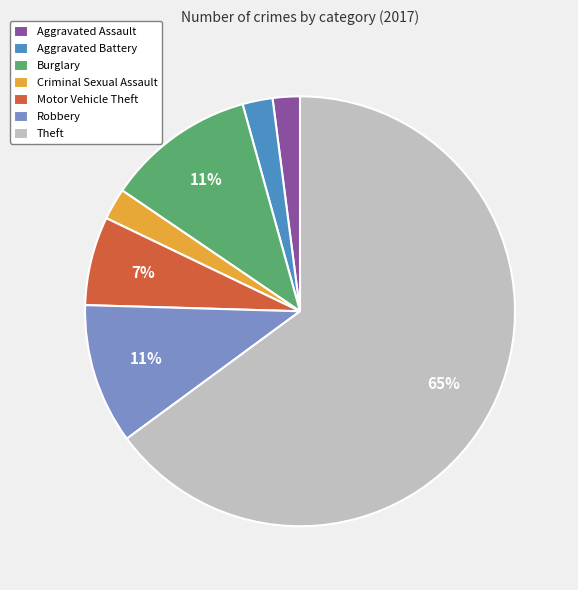

Is the sum of Theft and Aggravated Battery greater than half?

Yes